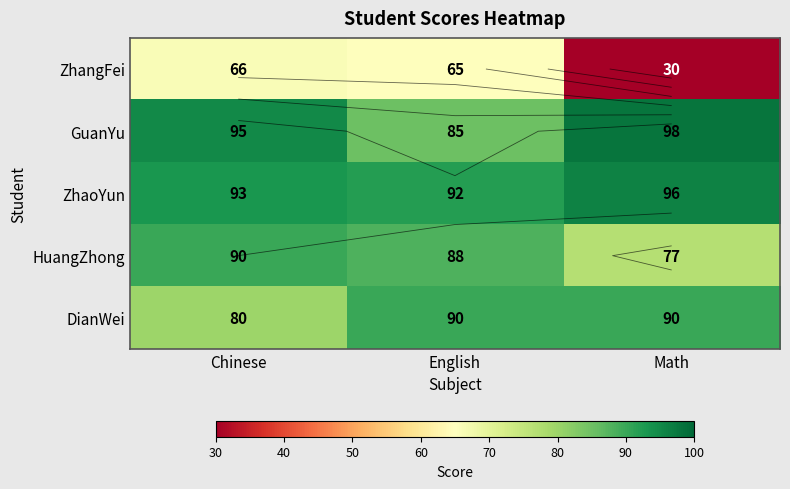

Which series has the largest range (max minus min)?

ZhangFei